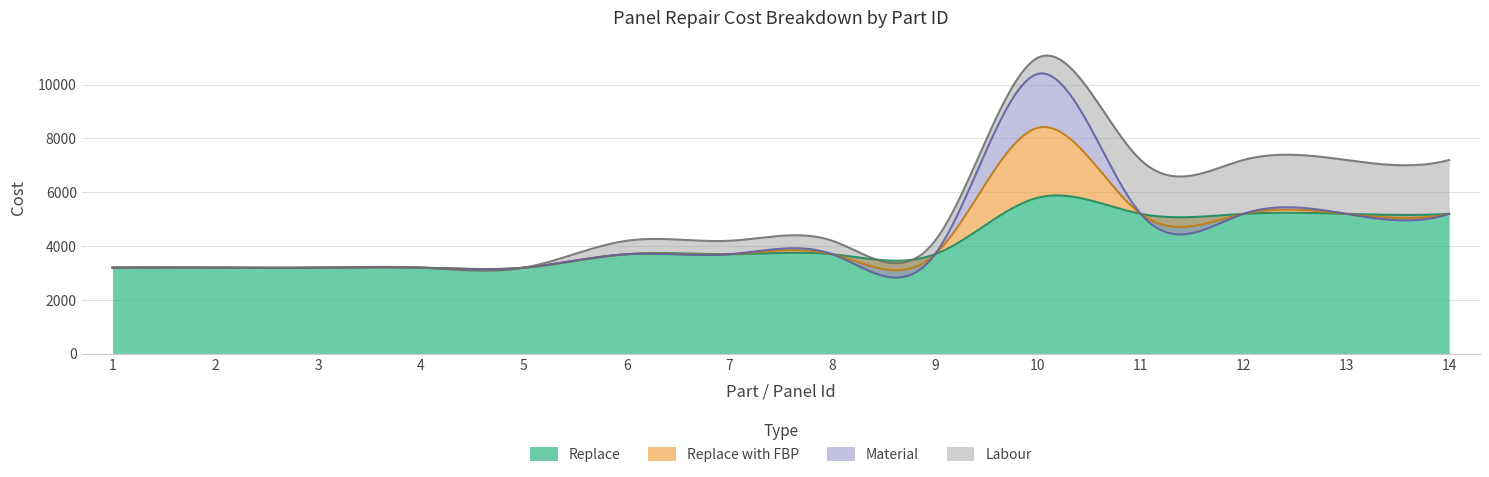

Which series has the largest range (max minus min)?

Replace